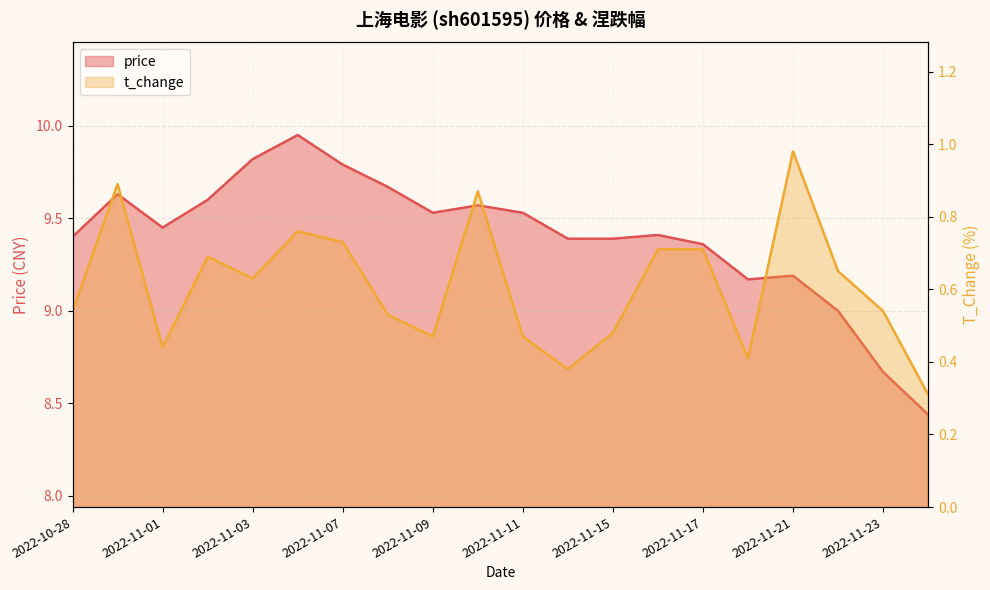

Which category has the lowest value in the t_change series?

2022-11-24